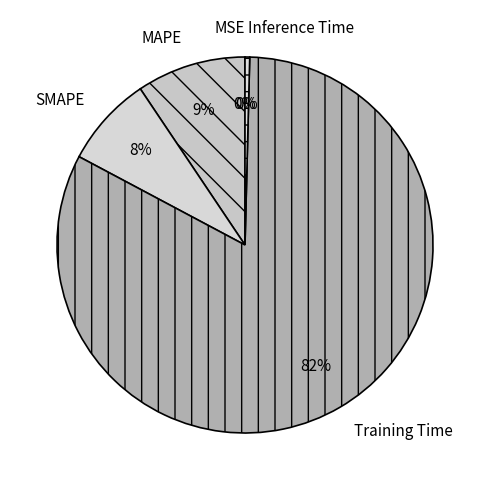

To the nearest percent, what is the combined percentage of Training Time and MAPE?

92%